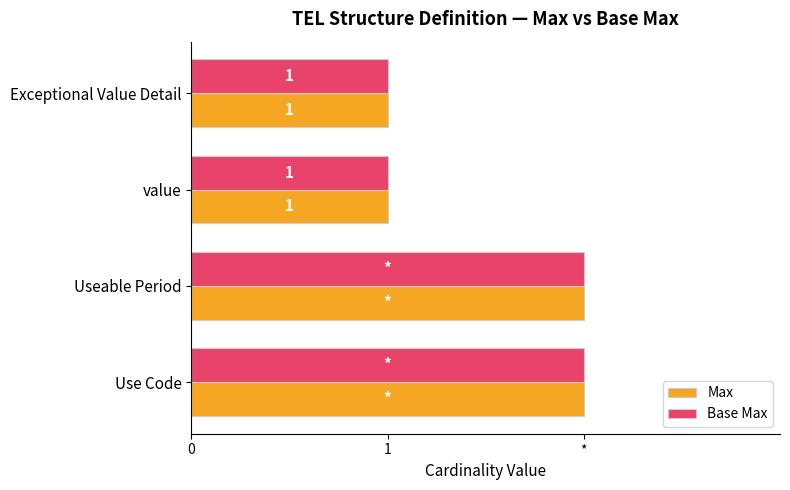

What is the label of the 3rd bar from the left?

Useable Period